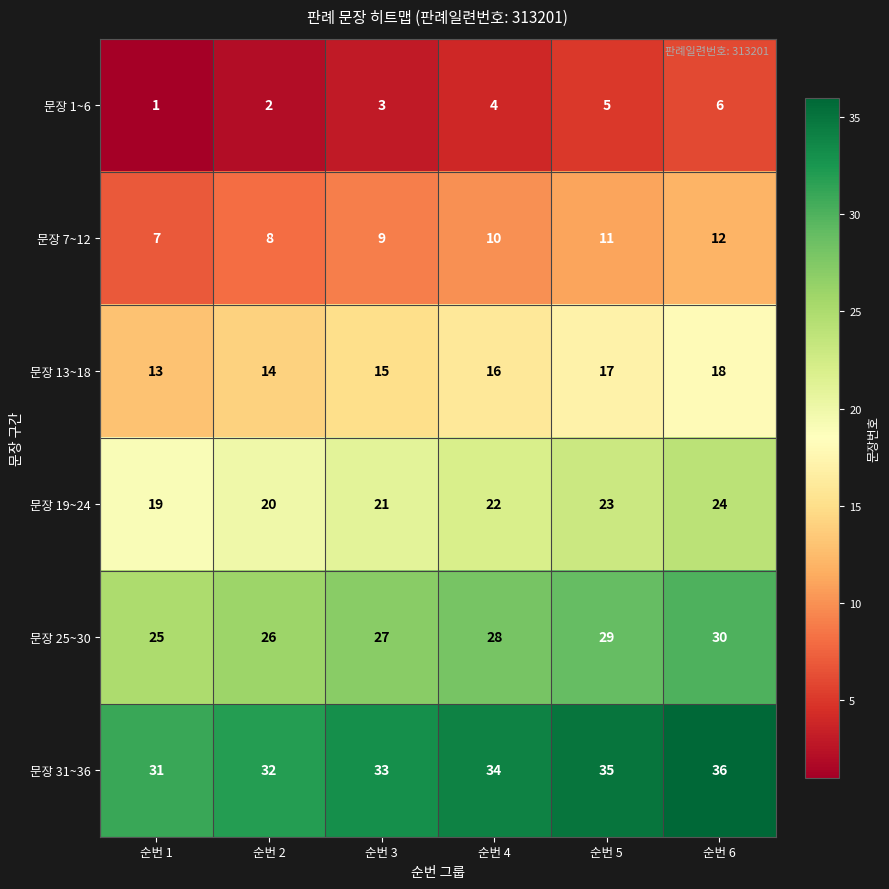

The 문장 1~6 series shows 3 at 순번 3. True or false?

True